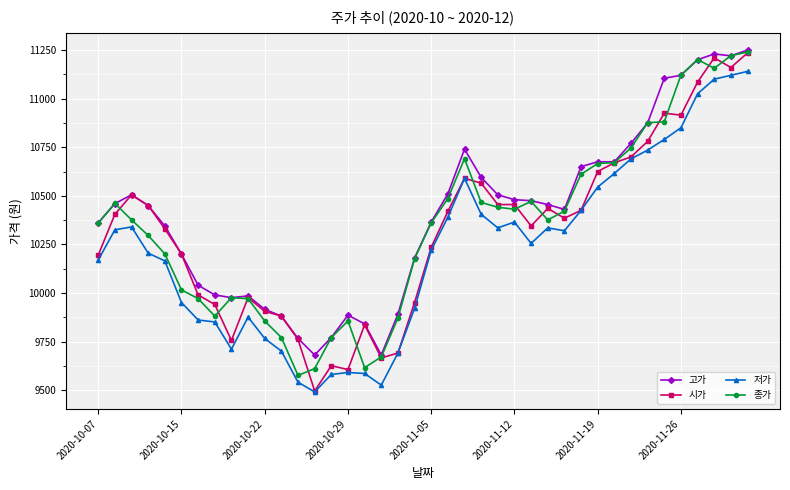

What is the value of the 종가 point at the 1st from the left?

10361